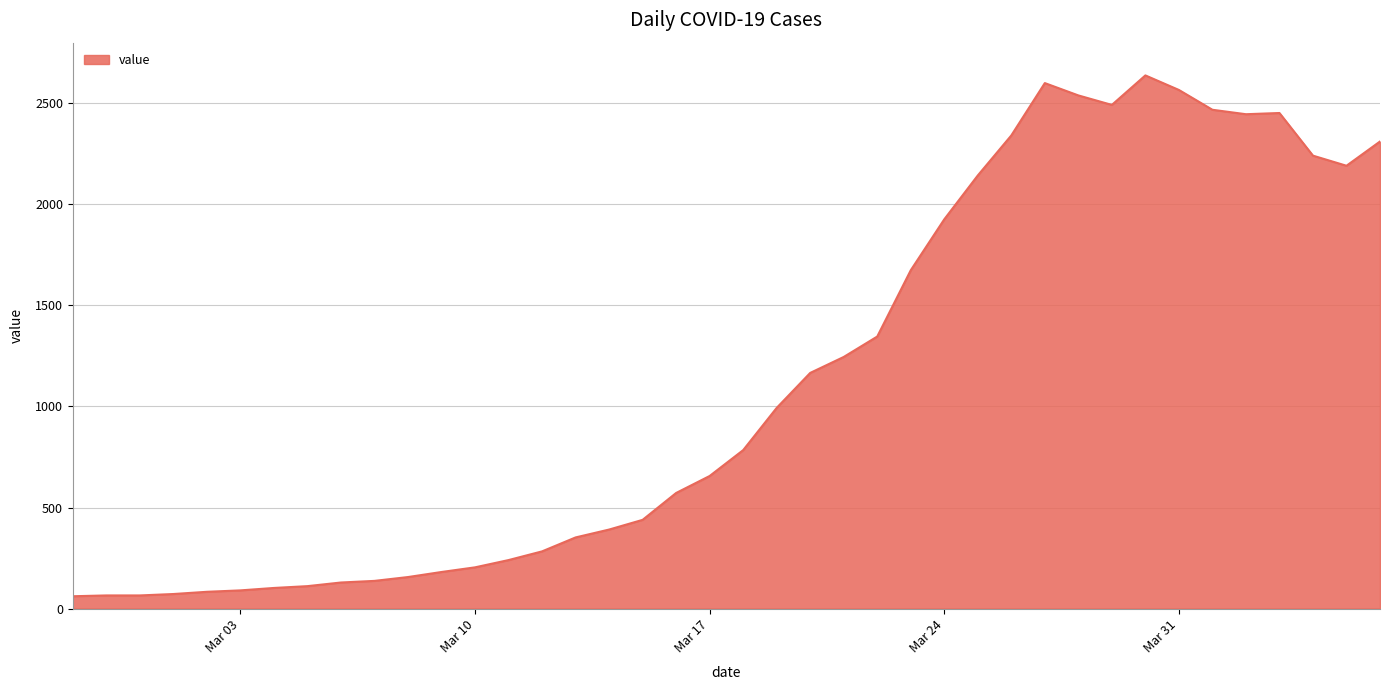

What is the smallest value displayed?

61